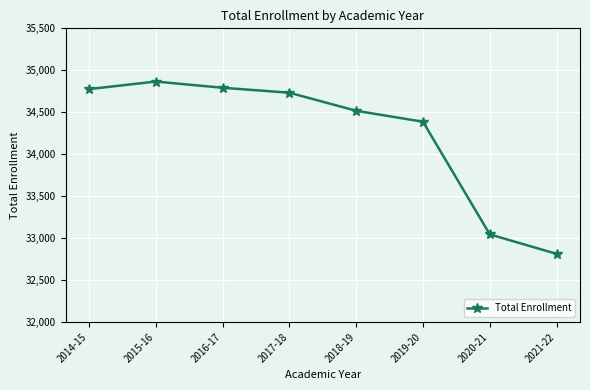

Reading left to right, transcribe all the data shown in this chart.

2014-15=34776	2015-16=34866	2016-17=34792	2017-18=34733	2018-19=34518	2019-20=34387	2020-21=33045	2021-22=32813